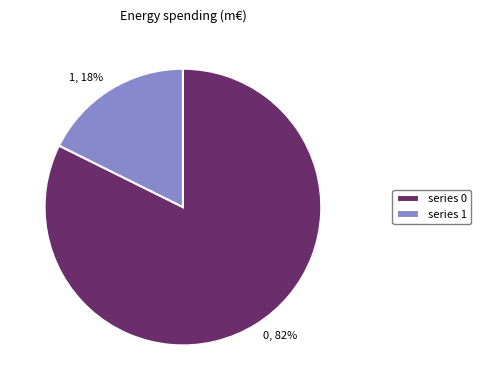

How many segments does this pie chart have?

2